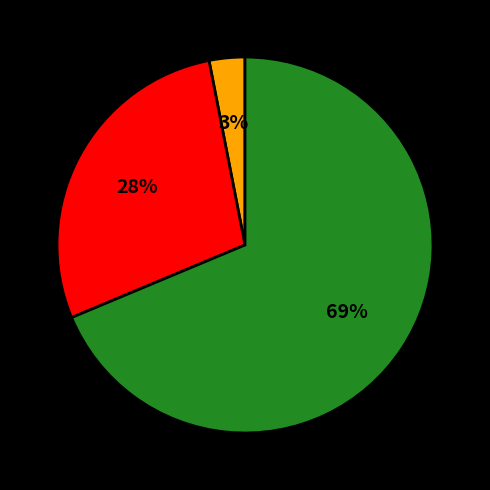

To the nearest percent, what is the difference between the largest and smallest slice percentages?

66%